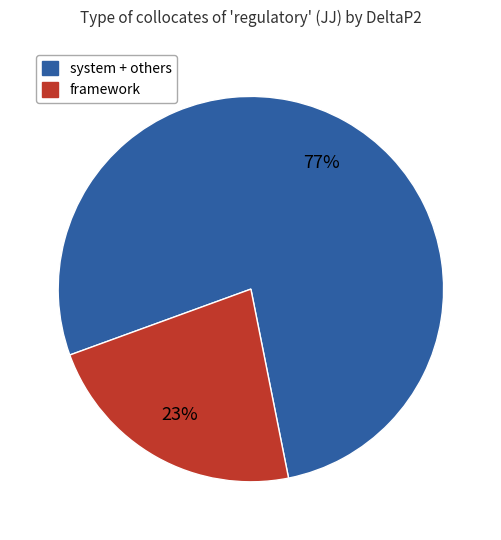

Is there any slice that represents more than half of the pie?

Yes